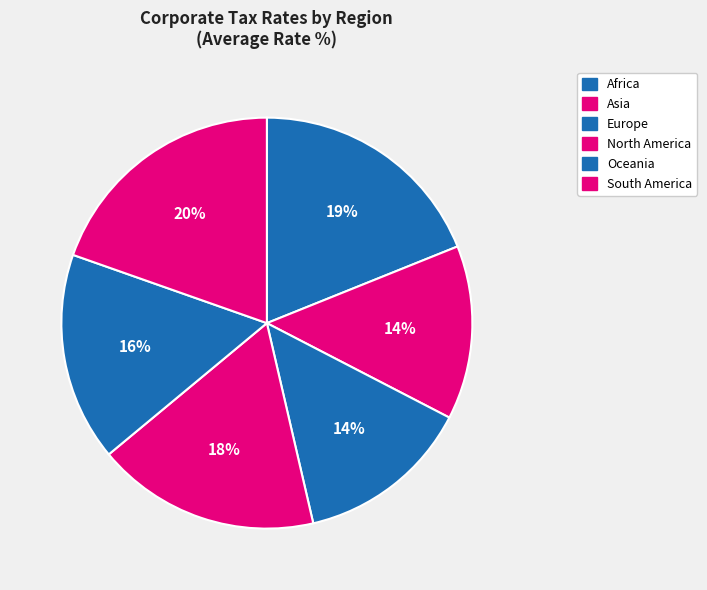

How many segments does this pie chart have?

6